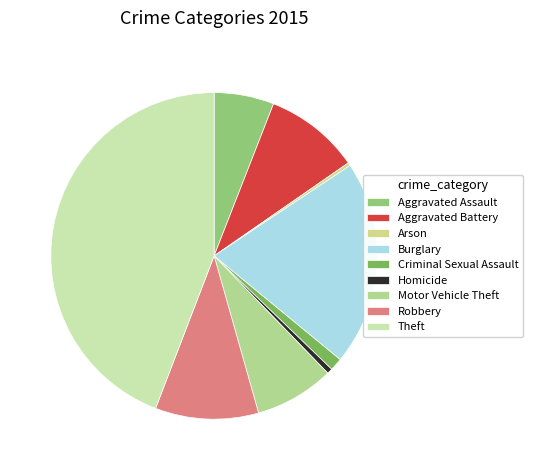

What is the largest slice in the pie chart?

Theft